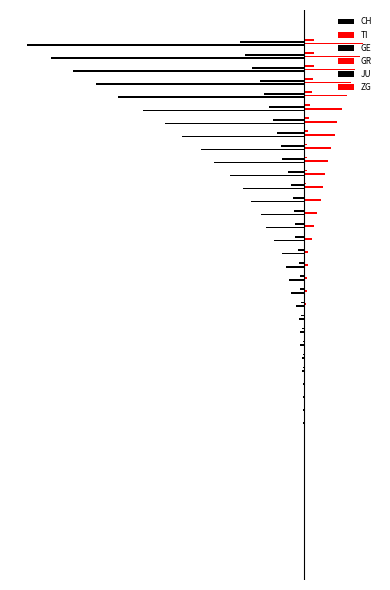

What is the difference between the second highest and second lowest values in the ZG series?

1.0